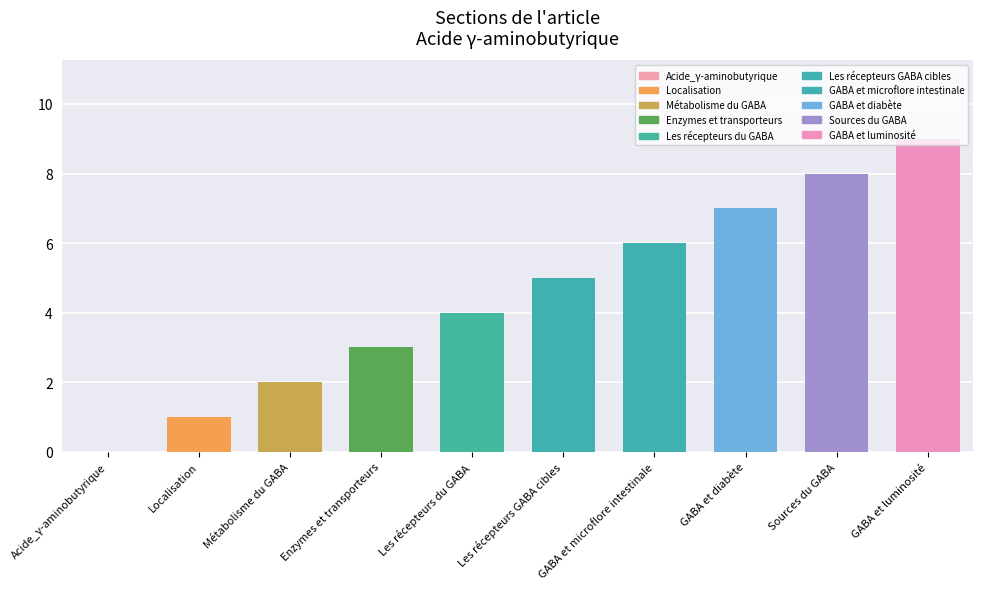

What is the greatest value displayed?

9